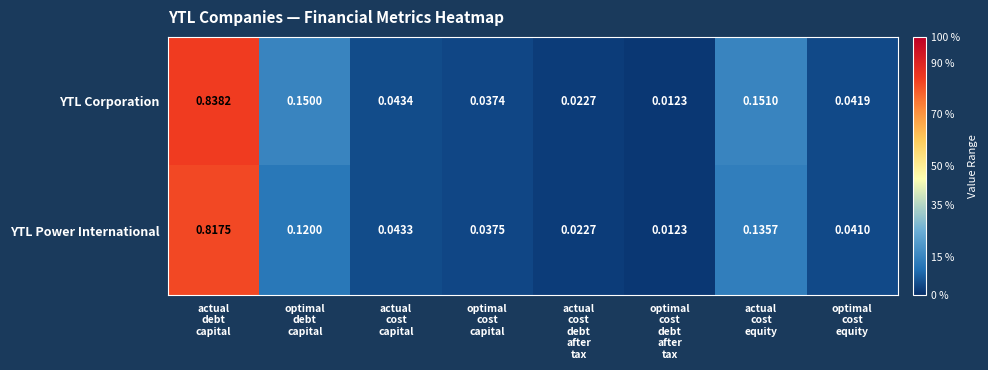

Which series has the widest spread of values?

YTL Corporation